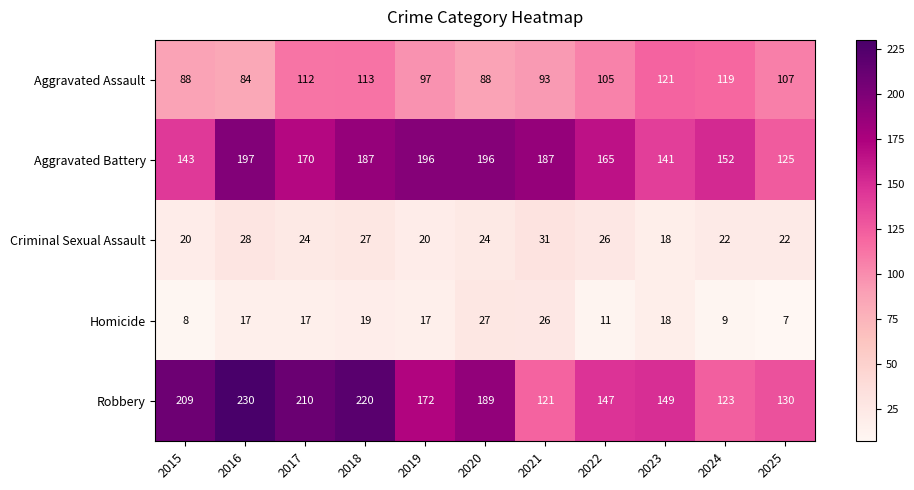

At which category is the sum across all series the highest?

2018